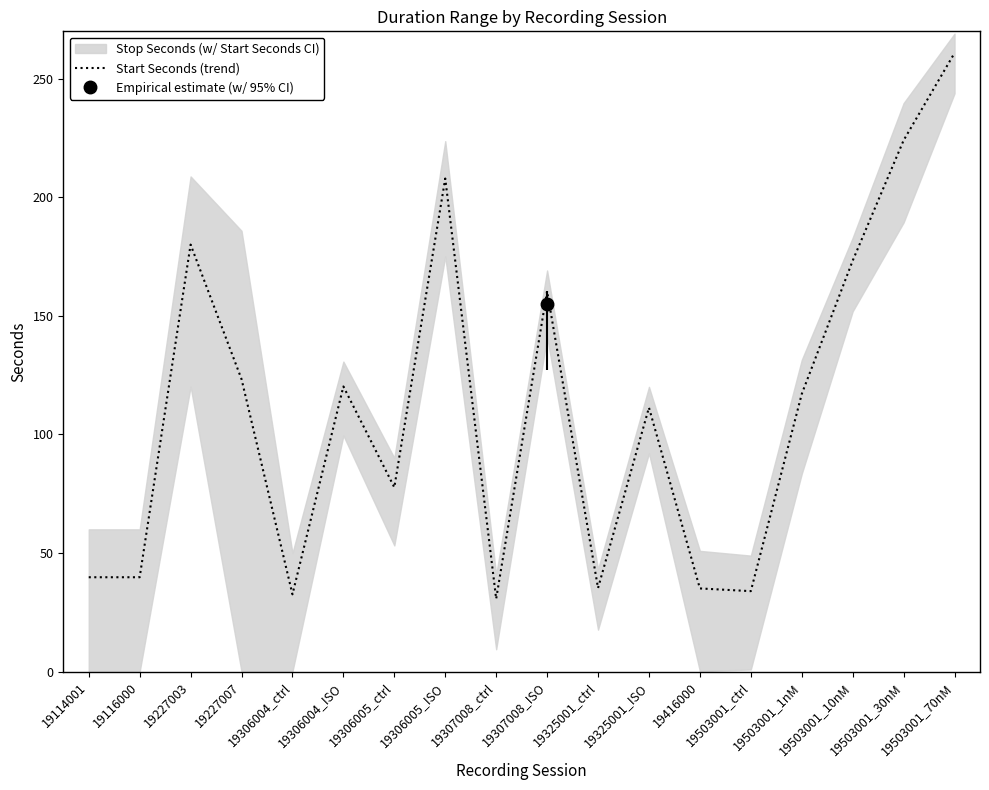

What is the sum of the values at 19306005_ctrl and 19227007?

201.0